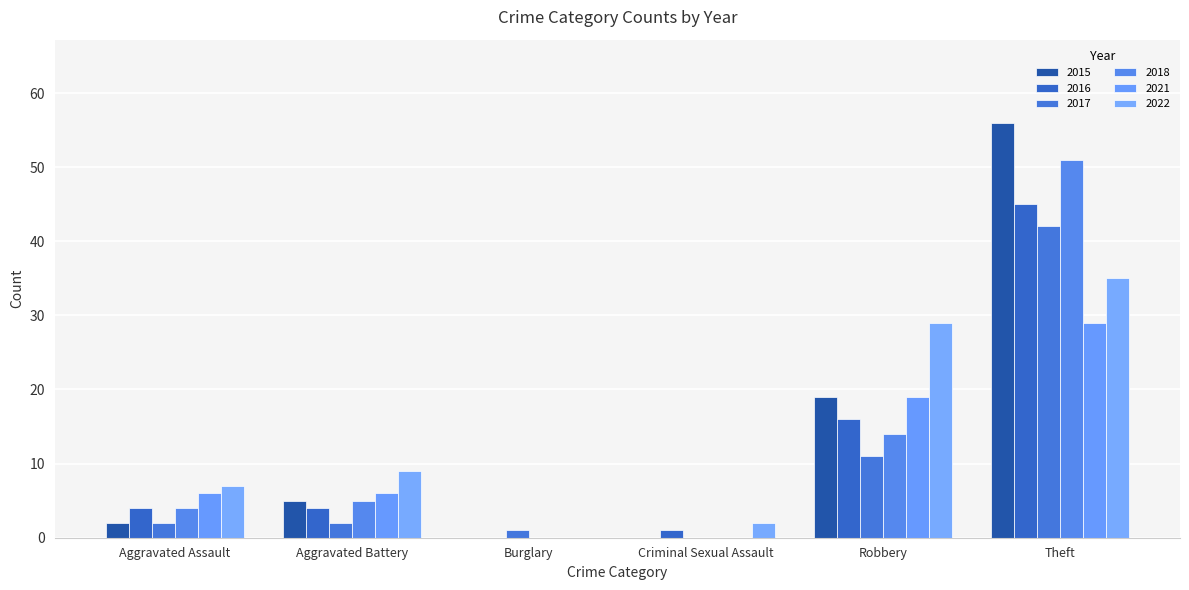

What is the maximum value shown in the chart?

56